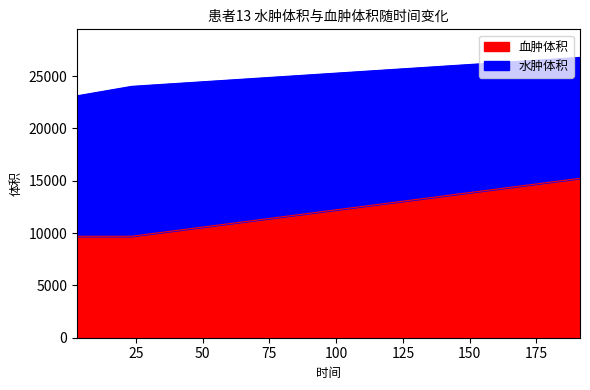

How many data points does each series have?

3